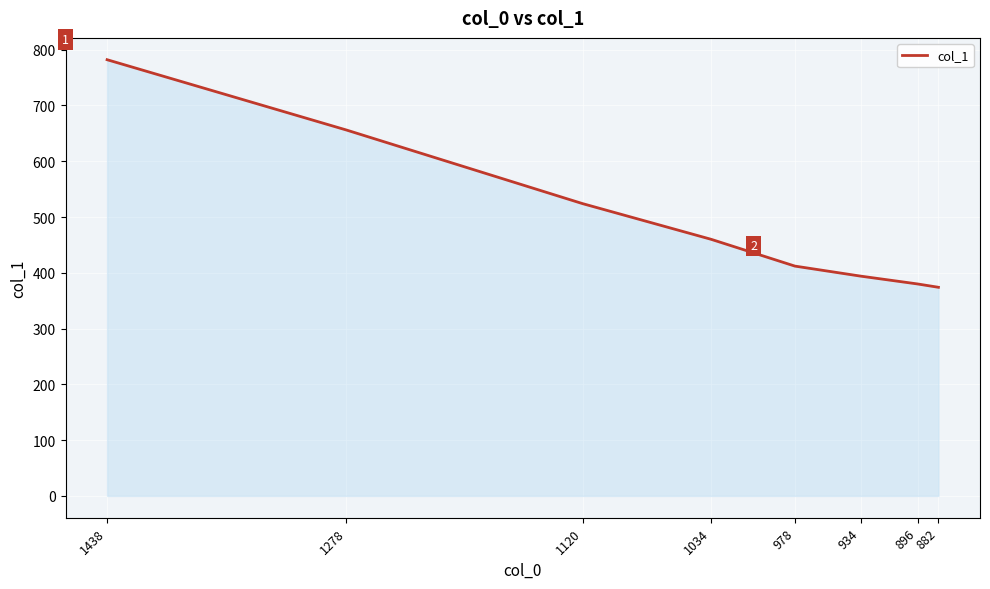

At which label does the data first exceed 460?

1438